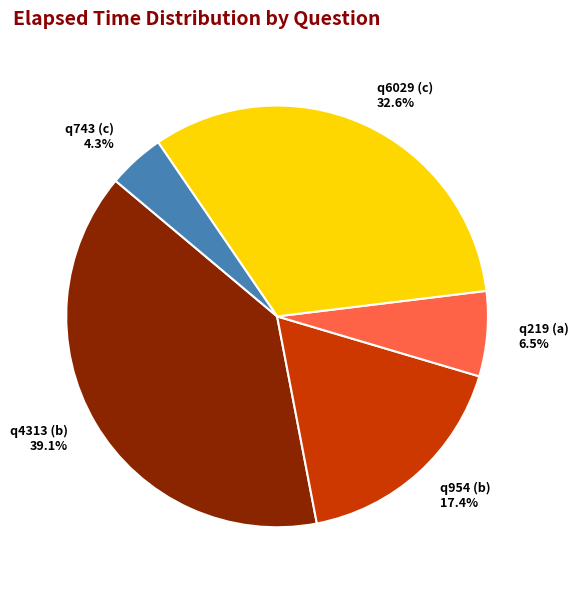

Is q954 (b) the majority of the pie?

No